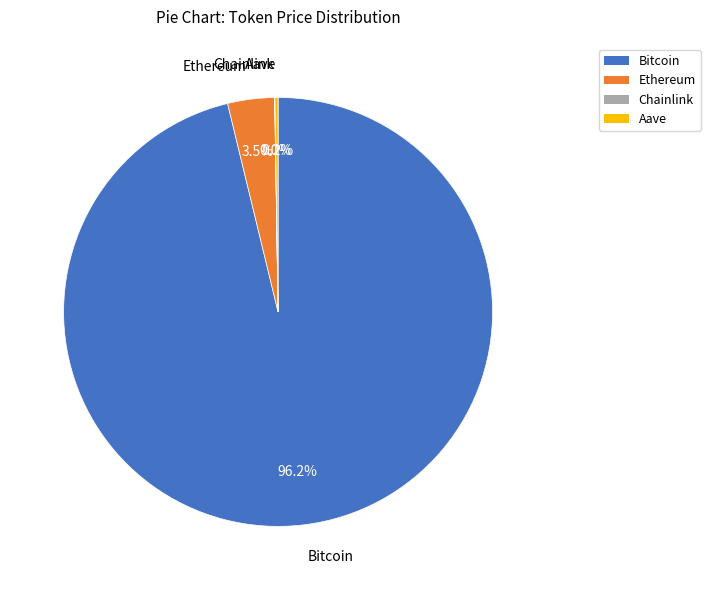

Which slice is the largest?

Bitcoin